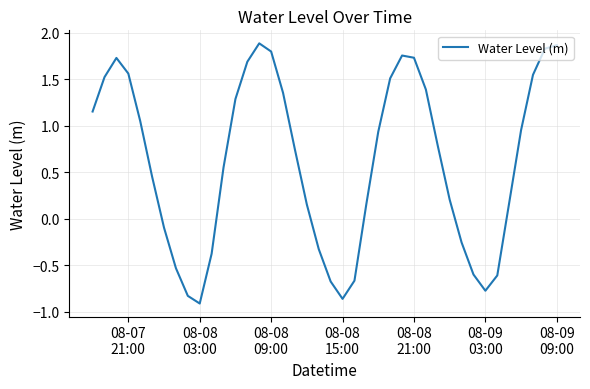

What is the difference between the maximum and minimum values?

2.8